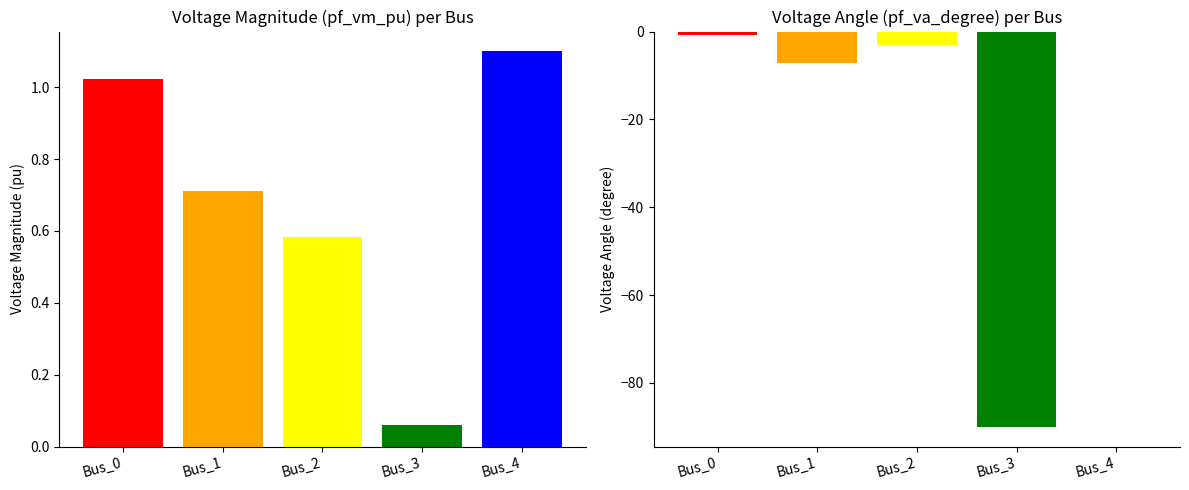

How many distinct data groups are displayed?

2